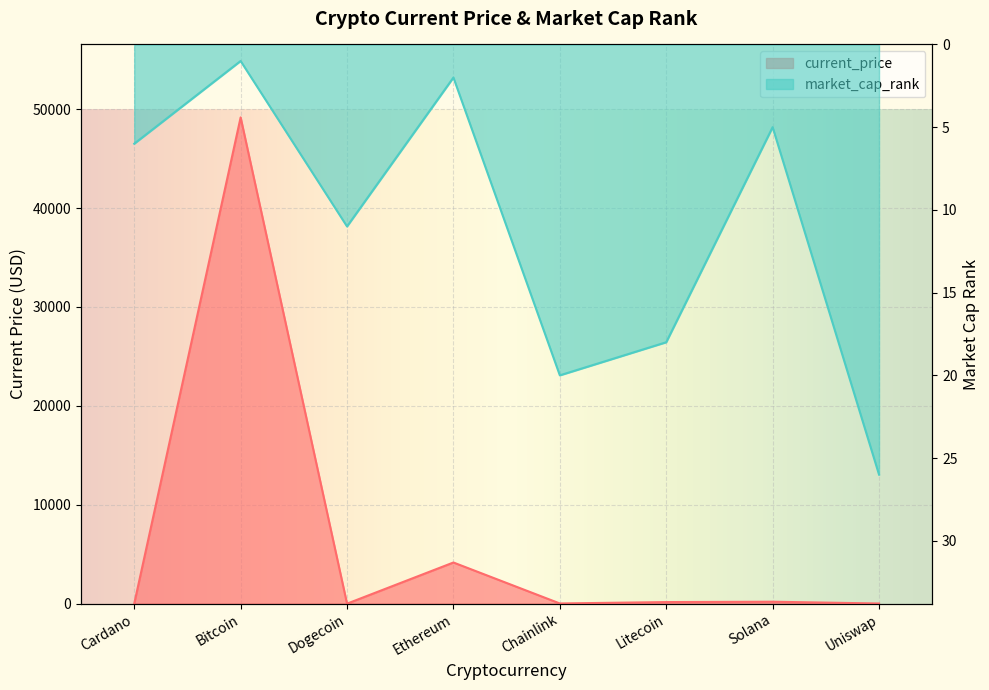

At Chainlink, list the series in order from smallest to largest.

market_cap_rank, current_price